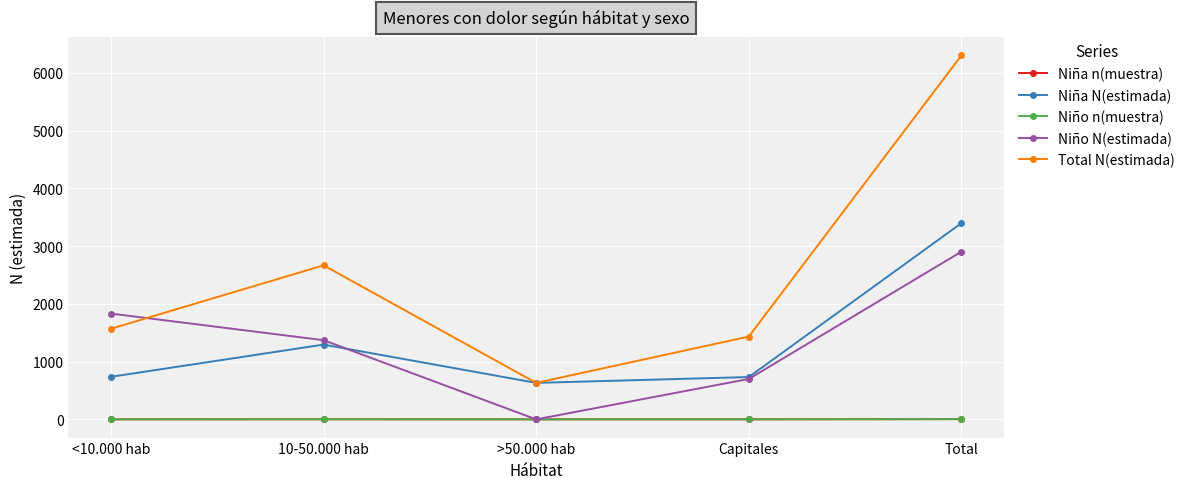

How many interior local valleys does the Niña N(estimada) series have?

1